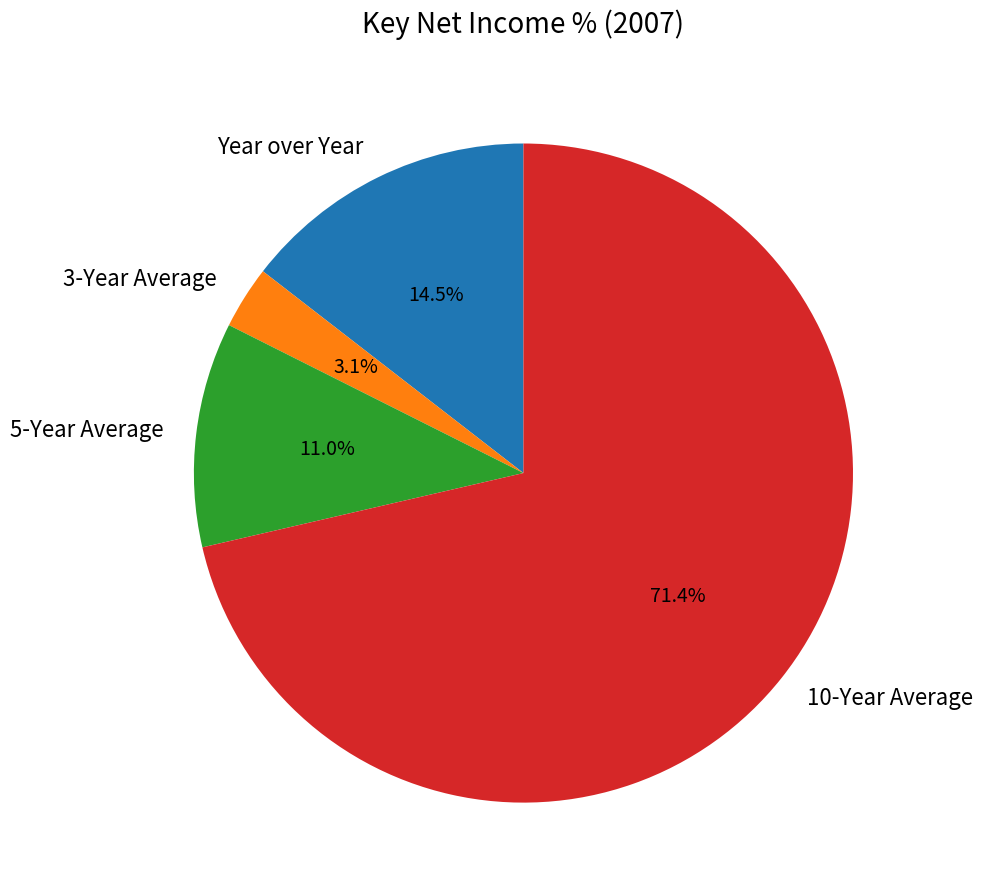

Rank the categories by value from lowest to highest.

3-Year Average, 5-Year Average, Year over Year, 10-Year Average